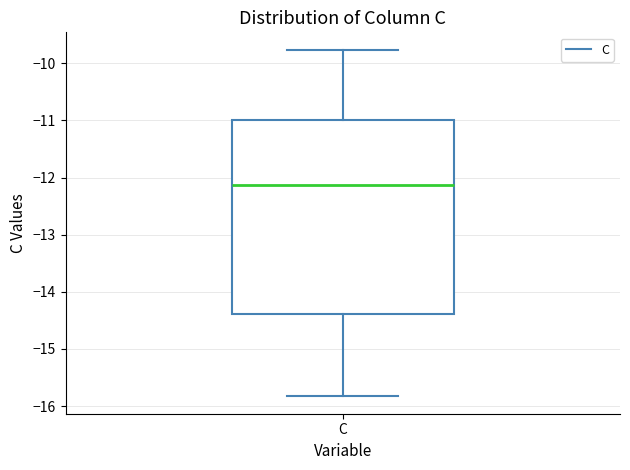

Where is the lower edge of the box for C on the y-axis? The values are not printed on the chart, so give them approximately, as read against the axis.

-14.4